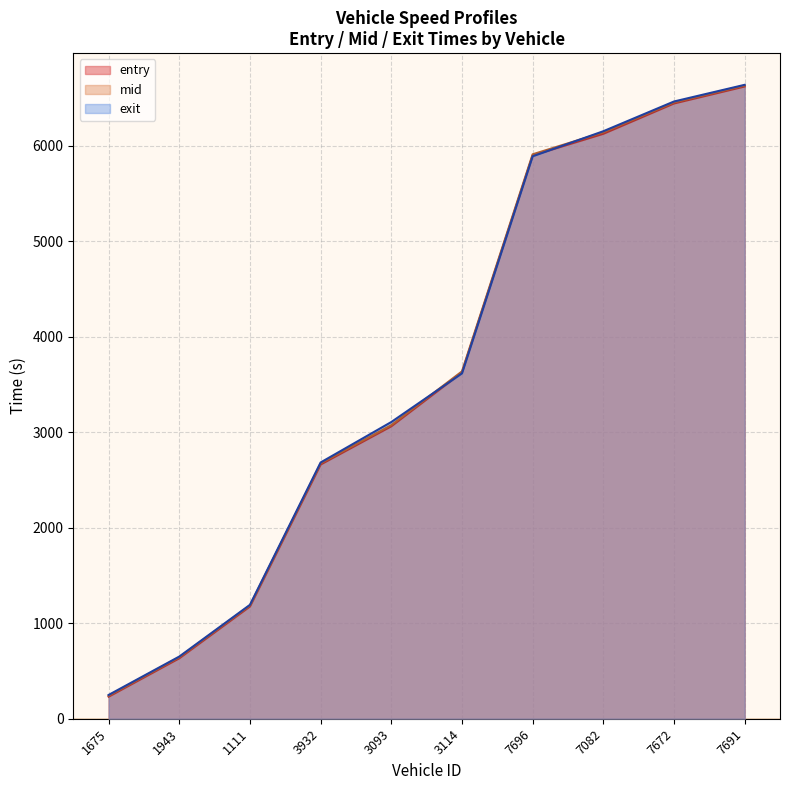

What is the difference between the maximum and minimum values in the mid series?

6392.3